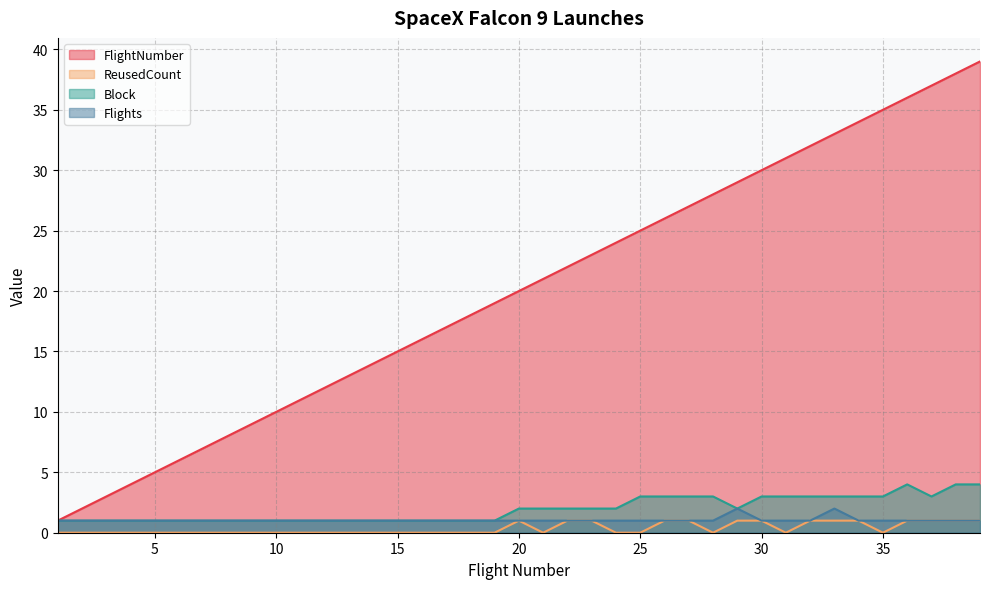

What is the difference between the highest and lowest values at 22?

21